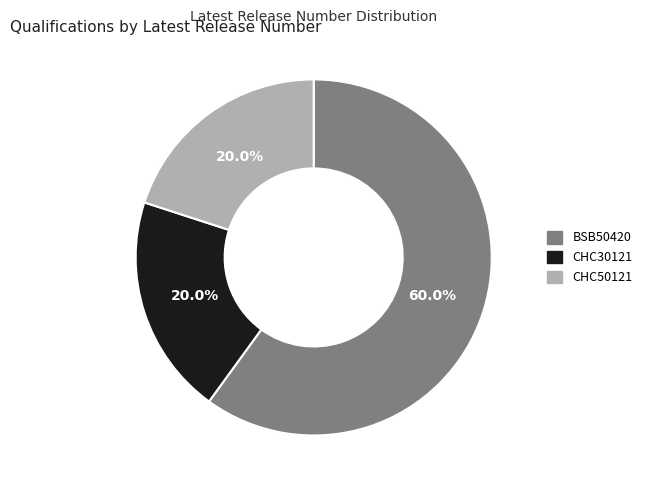

Which slice is the largest?

BSB50420